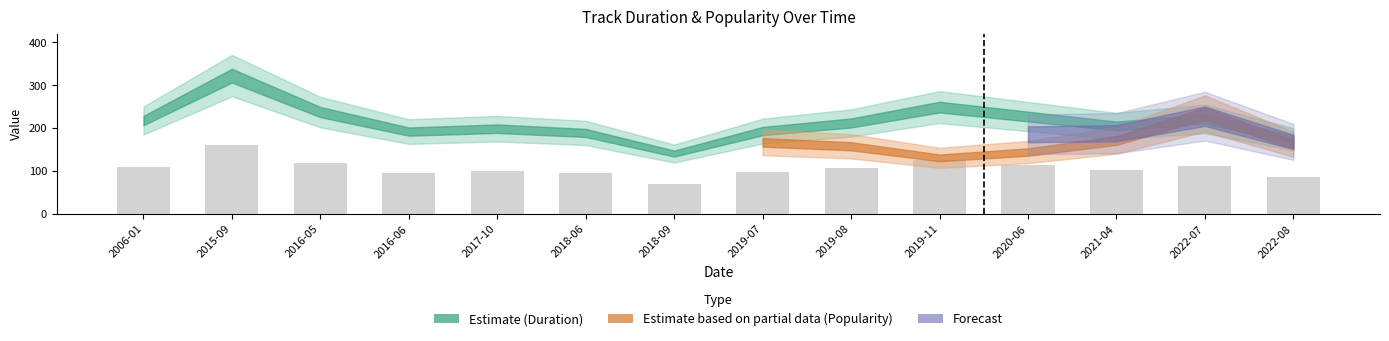

The value at 2018-09 is 110.5. True or false?

False